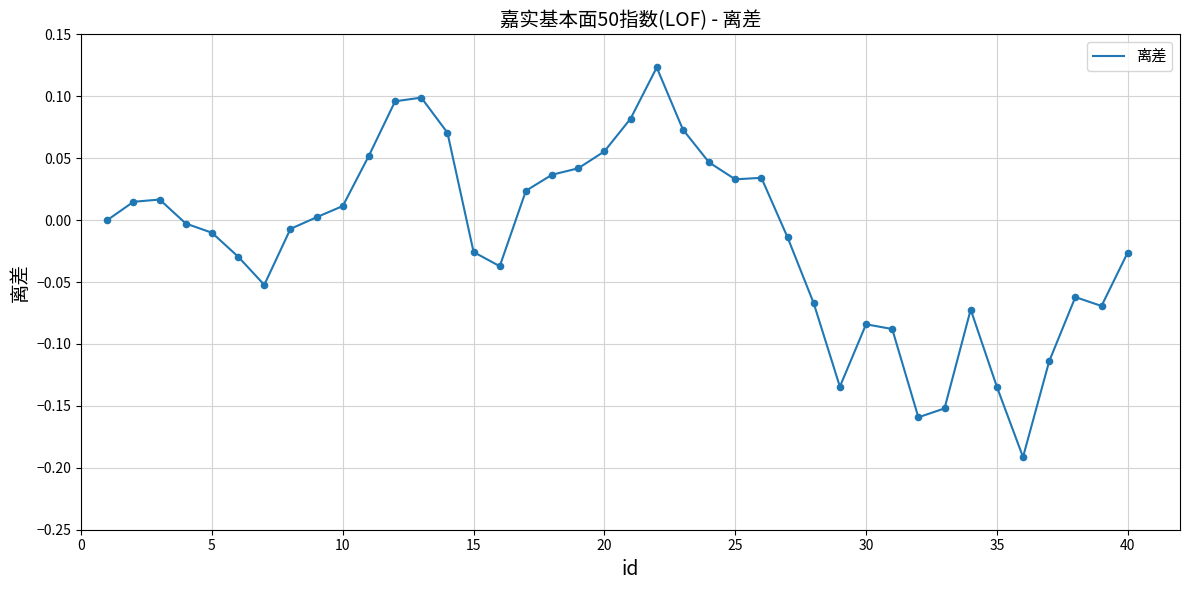

What is the difference between the maximum and minimum values?

0.3